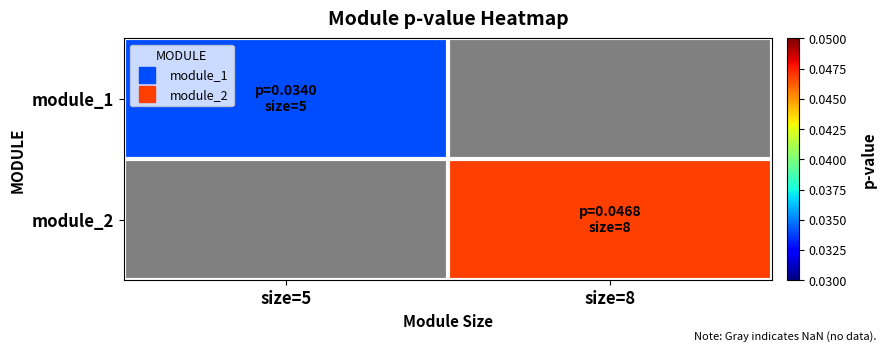

At which label does module_2 reach its minimum?

size=5